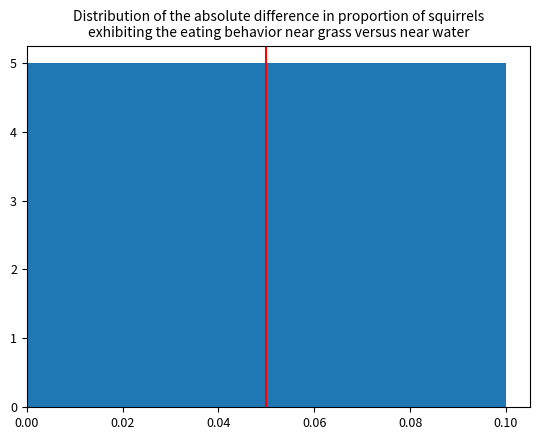

Reading left to right, list every bar in this chart as the range it spans on the x-axis followed by its height. The values are not printed on the chart, so give them approximately, as read against the axis.

0.00 to 0.01: 5
0.01 to 0.02: 5
0.02 to 0.03: 5
0.03 to 0.04: 5
0.04 to 0.05: 5
0.05 to 0.06: 5
0.06 to 0.07: 5
0.07 to 0.08: 5
0.08 to 0.09: 5
0.09 to 0.10: 5